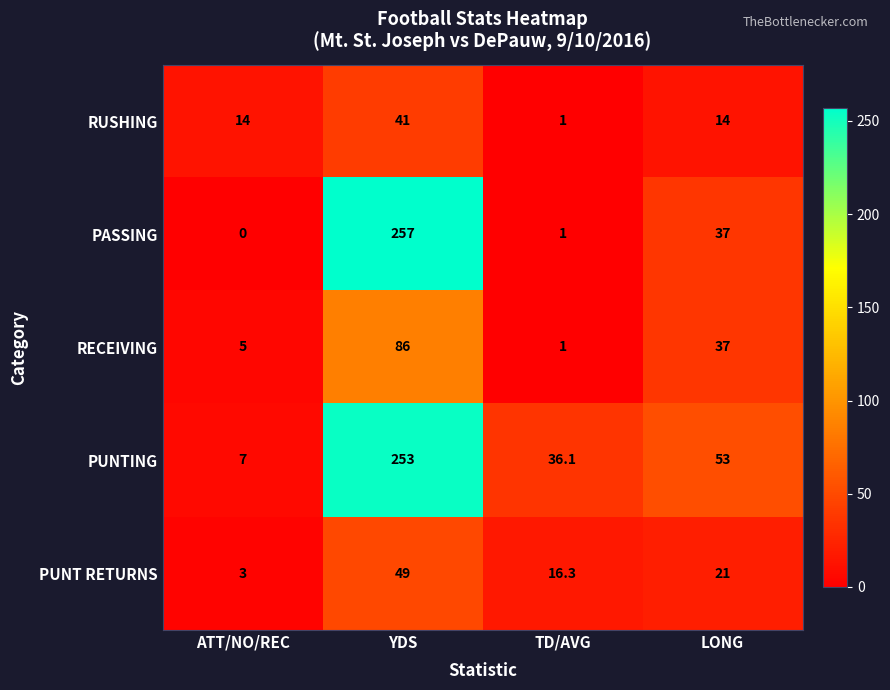

The PUNTING series shows 12.2 at TD/AVG. True or false?

False